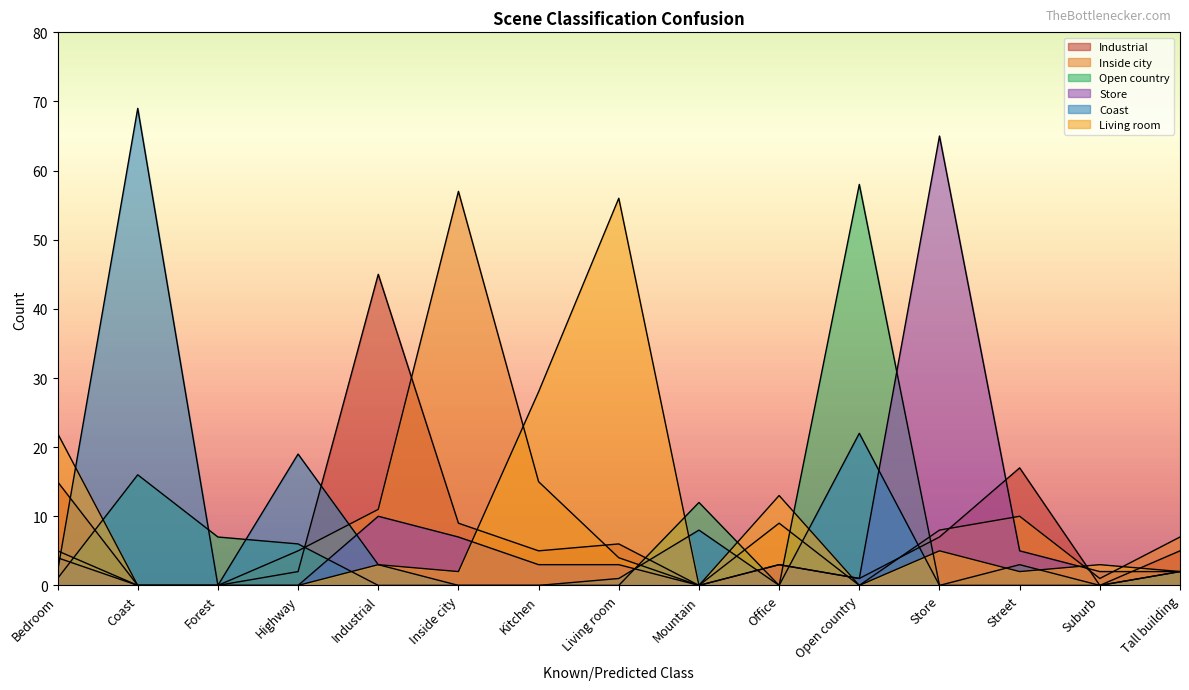

What is the difference between the highest and lowest values at Kitchen?

28